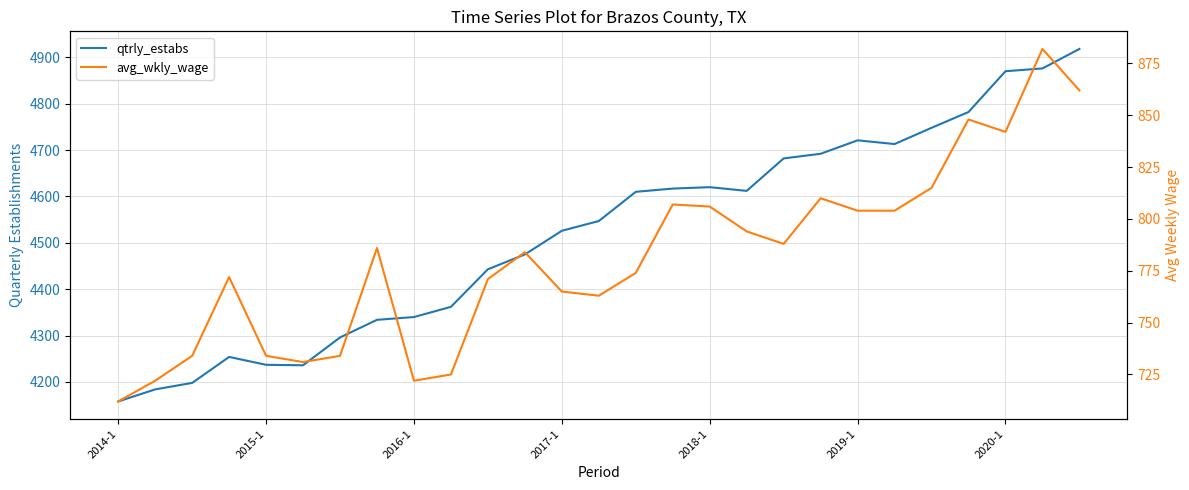

Rank the series by their maximum value, from lowest to highest.

avg_wkly_wage, qtrly_estabs